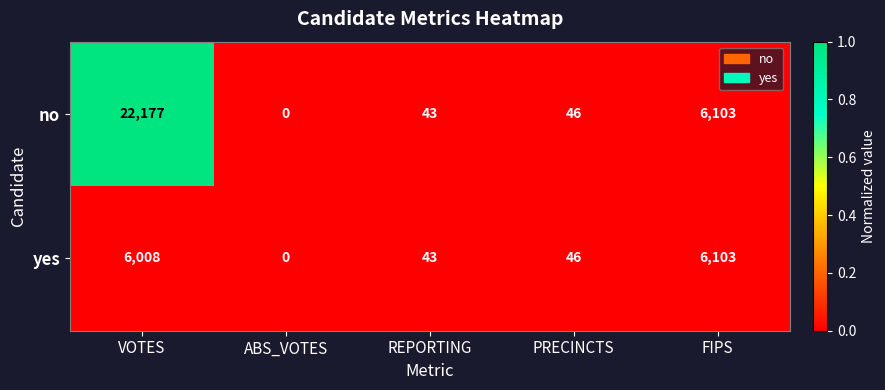

List the series in order of their peak value, lowest first.

yes, no